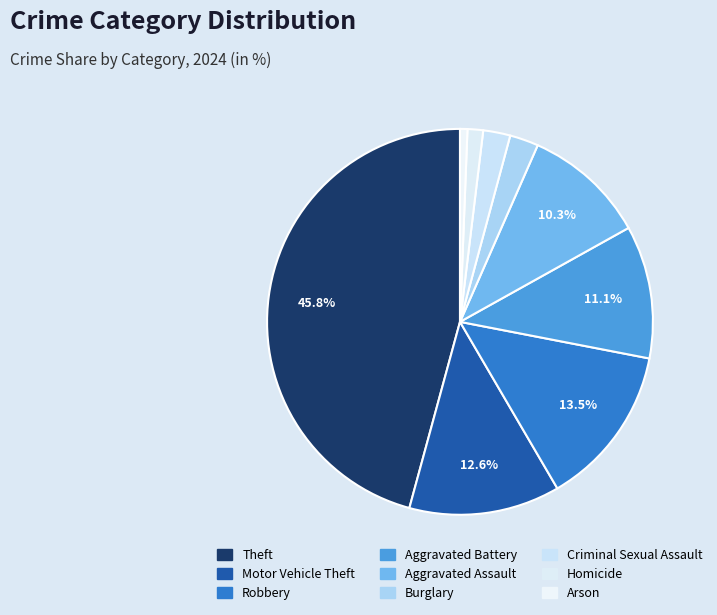

Is there any slice that represents more than half of the pie?

No